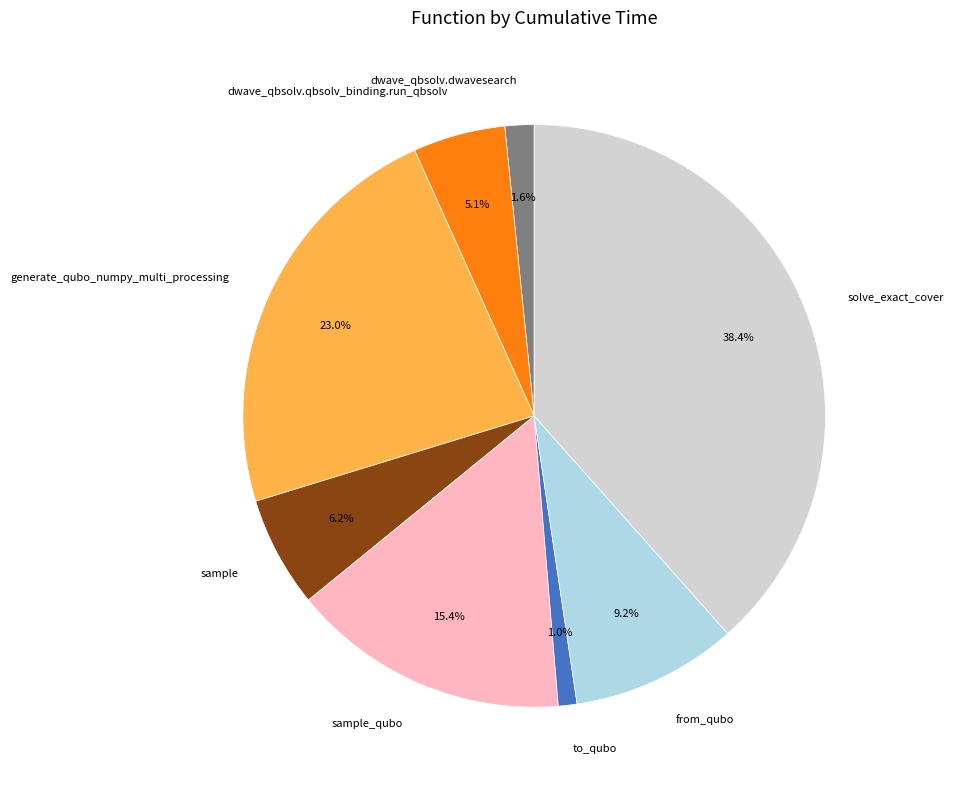

Between sample and from_qubo, which is larger?

from_qubo